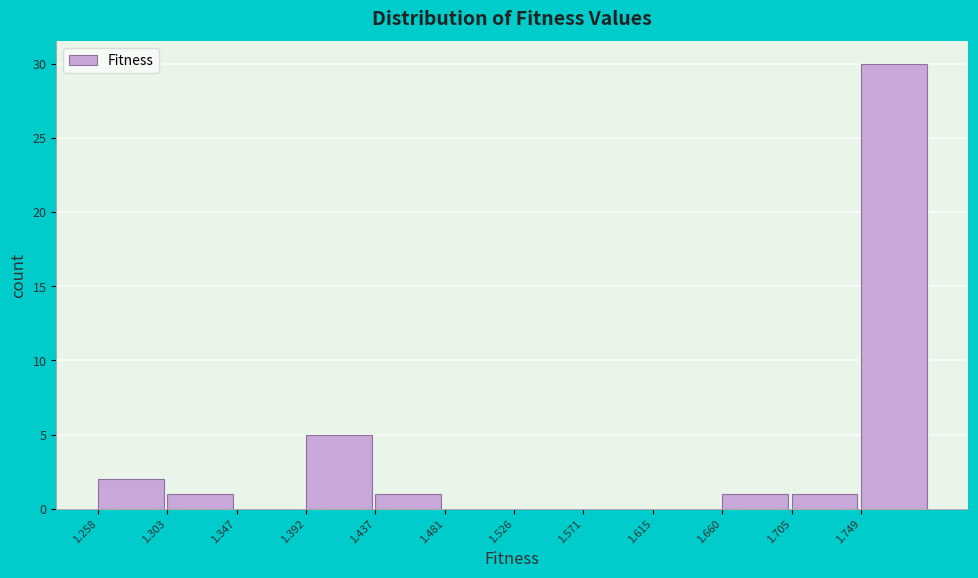

Reading left to right, transcribe this chart: for each bar, give the range it covers on the x-axis and its height. Neither the bar edges nor the heights are printed on the chart, so give them approximately, as read against the axes.

1.260 to 1.305: 2
1.305 to 1.345: 1
1.345 to 1.390: 0
1.390 to 1.435: 5
1.435 to 1.480: 1
1.480 to 1.525: 0
1.525 to 1.570: 0
1.570 to 1.615: 0
1.615 to 1.660: 0
1.660 to 1.705: 1
1.705 to 1.750: 1
1.750 to 1.795: 30